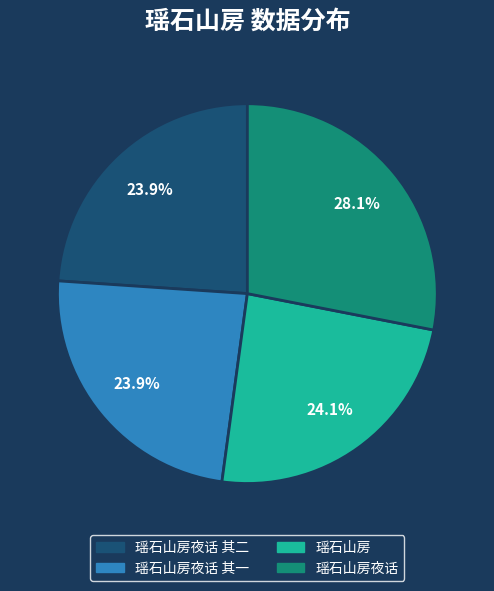

What percentage is NOT represented by 瑶石山房?

75.9%